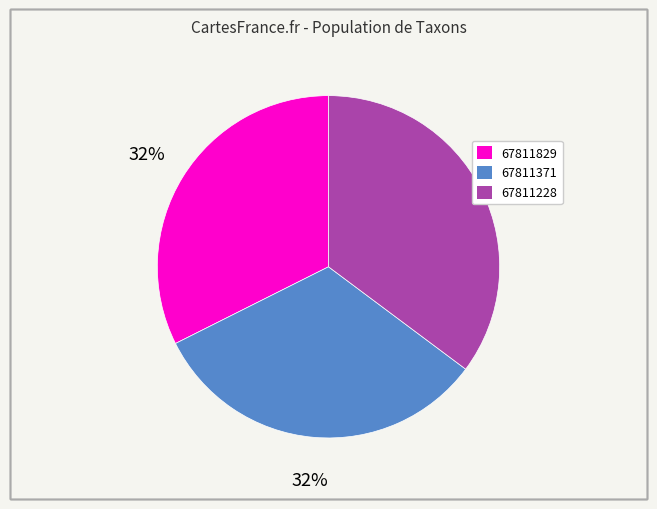

To the nearest percent, what is the average slice percentage?

33%